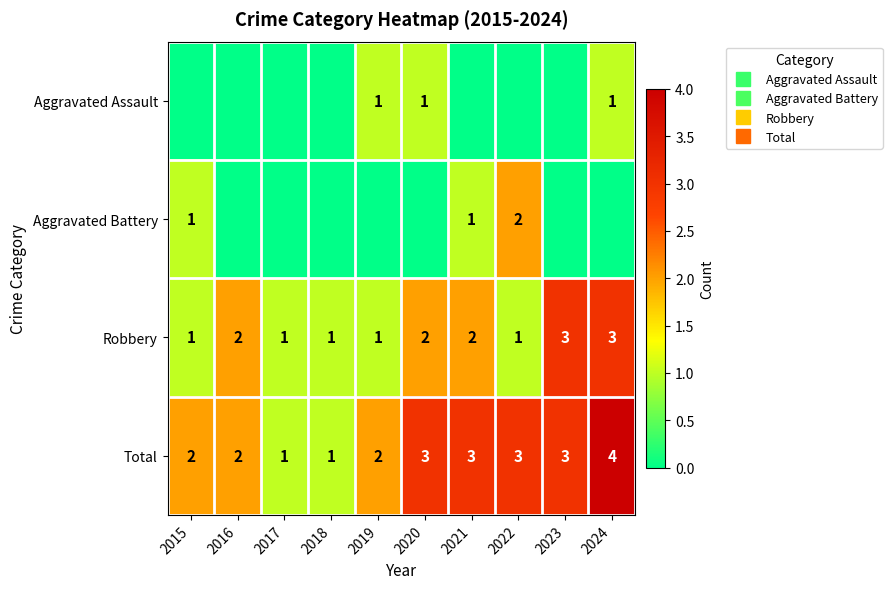

What is the maximum value for Aggravated Battery?

2